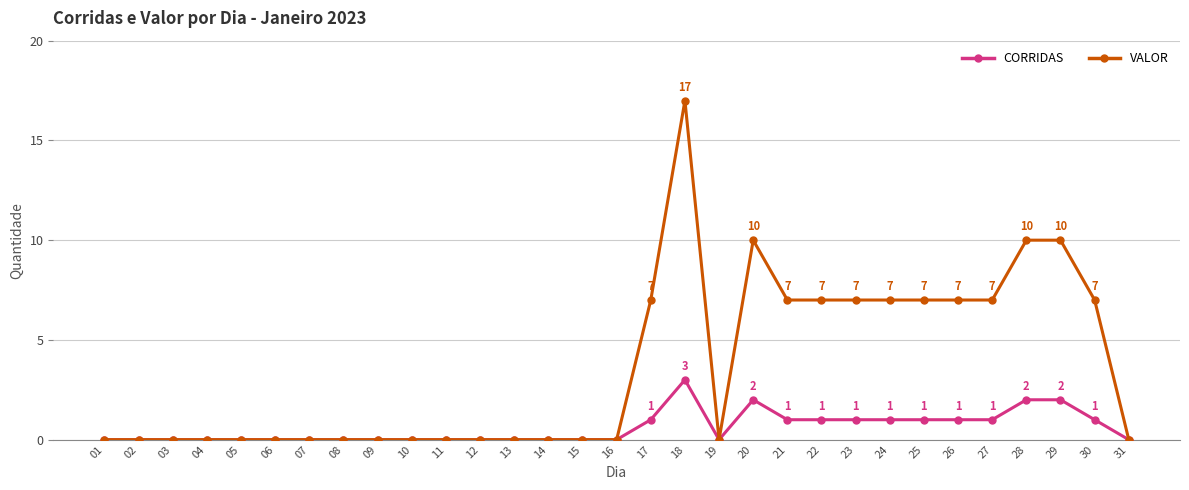

Rank the series by their maximum value, from lowest to highest.

CORRIDAS, VALOR